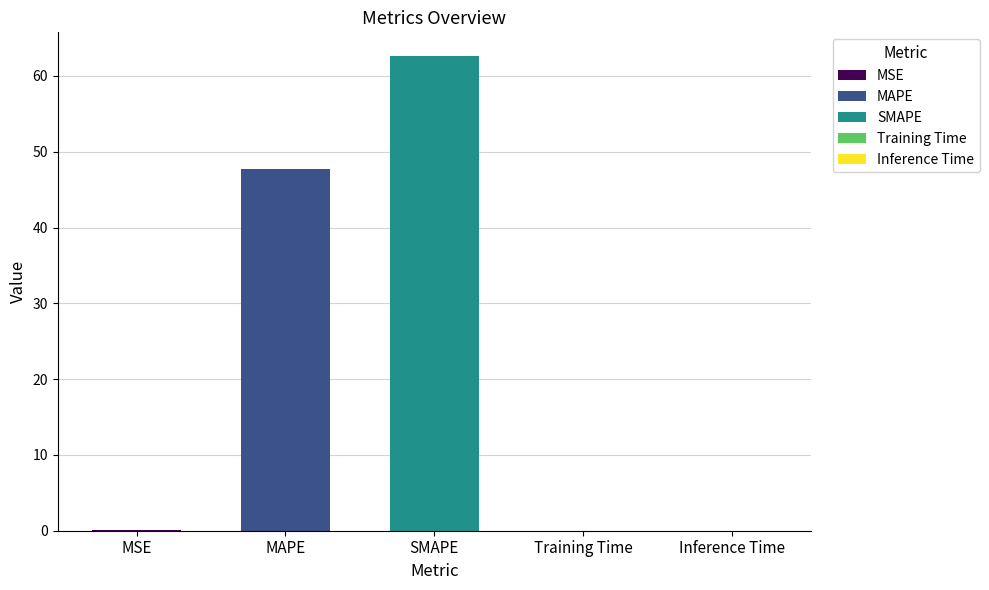

Reading right to left, extract all data points from this chart.

Inference Time=0.0	Training Time=0.0	SMAPE=62.6	MAPE=47.7	MSE=0.2